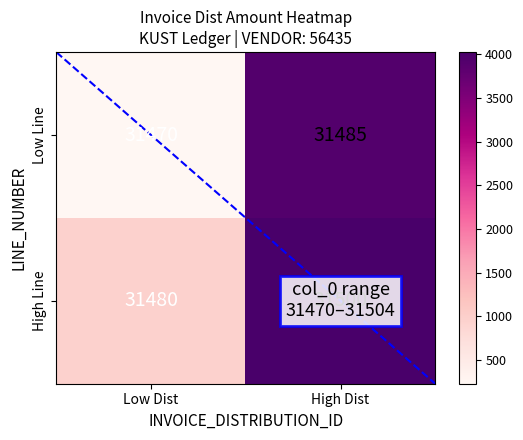

At which category is the sum across all series the highest?

High Dist